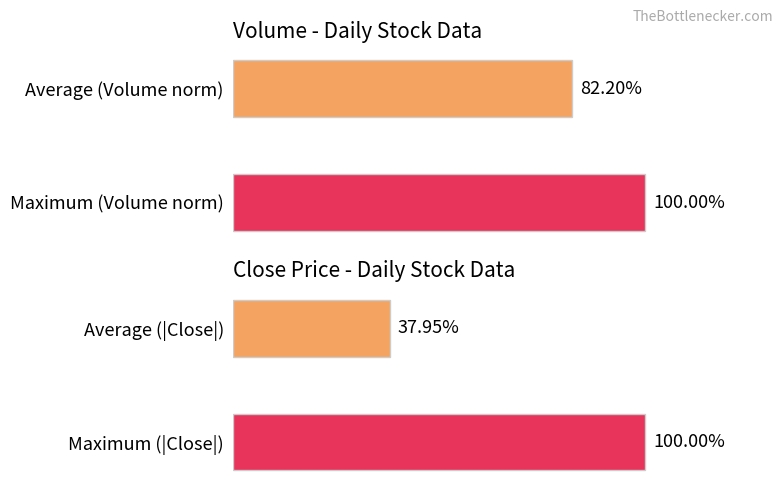

Rank the categories by Close price (normalized) value from highest to lowest.

Maximum (|Close|), Average (|Close|)